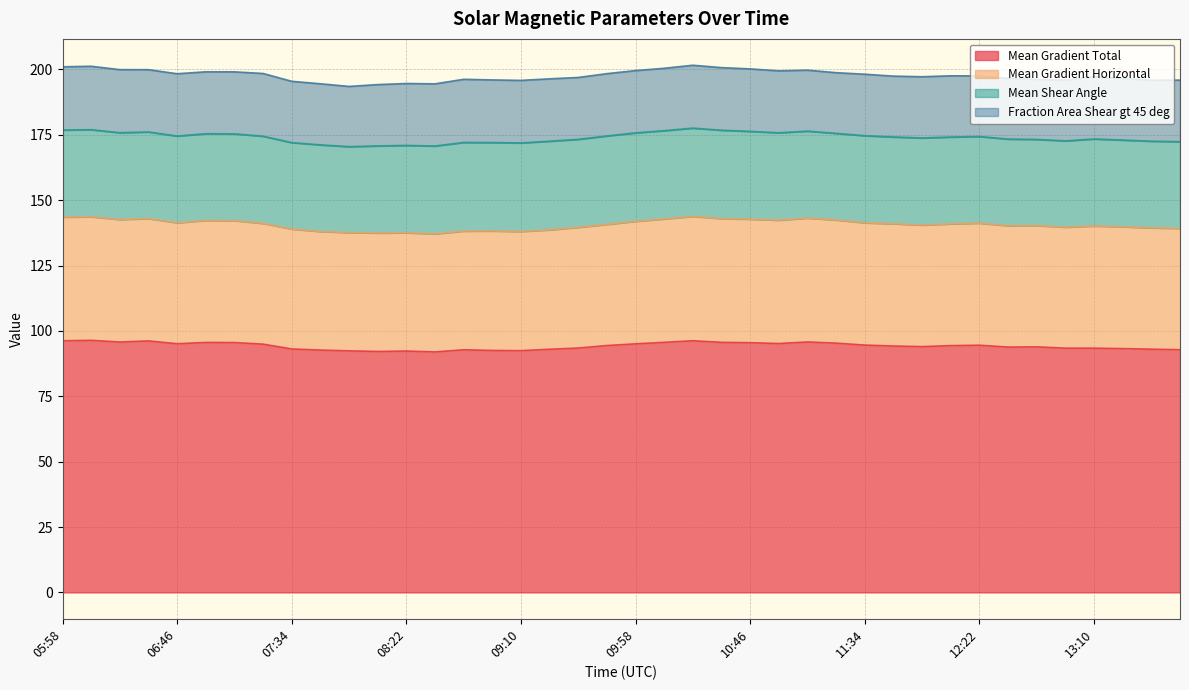

What is the total value across all series at 13:34?

195.9